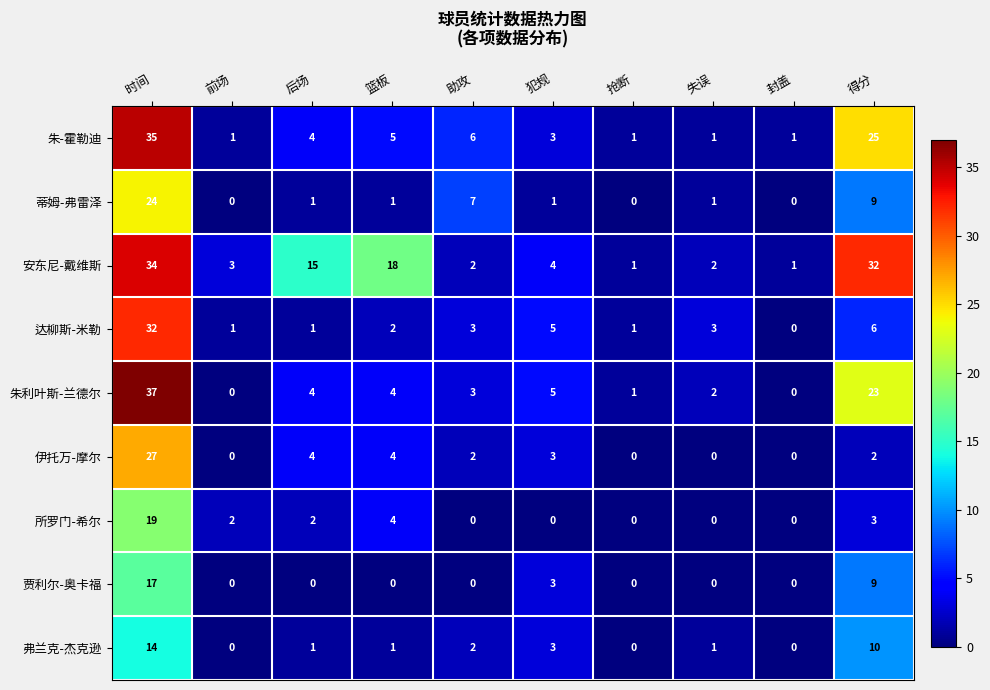

What is the greatest value displayed?

37